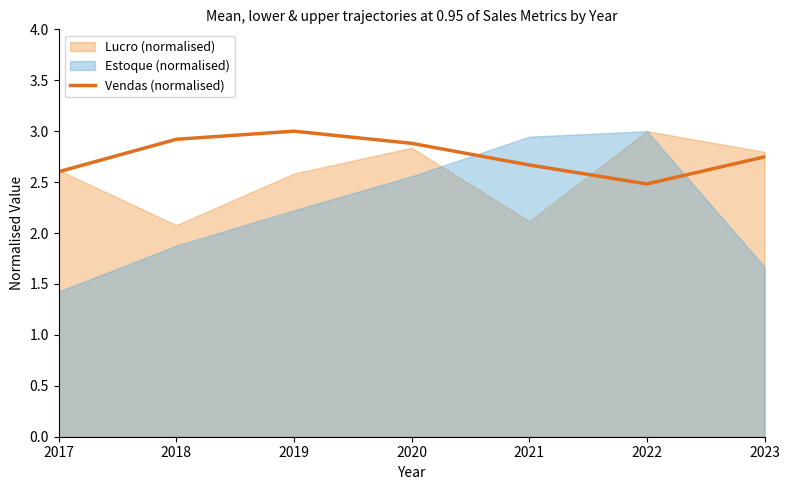

What is the sum of all values?

19.3